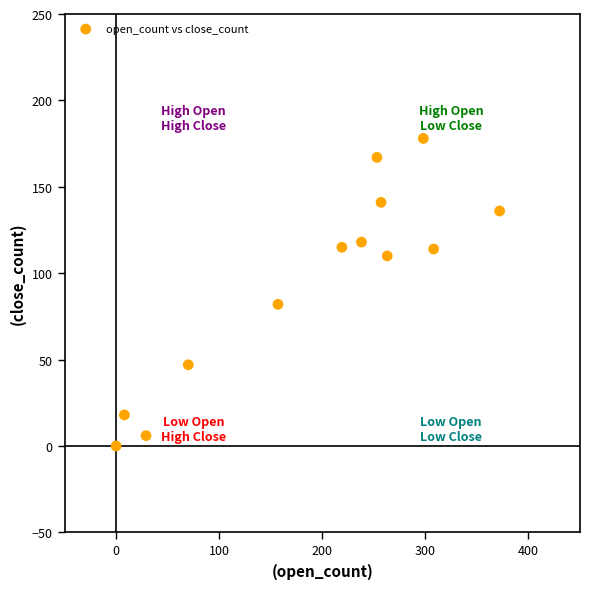

What is the range of Y values (max minus min)?

178